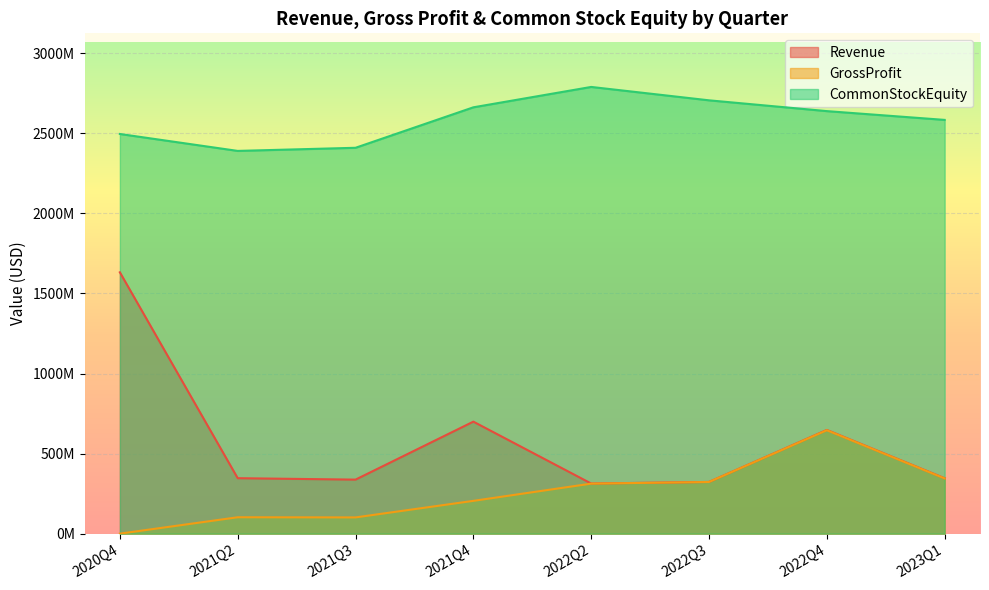

In CommonStockEquity, how many points are higher than both neighbors (excluding endpoints)?

1